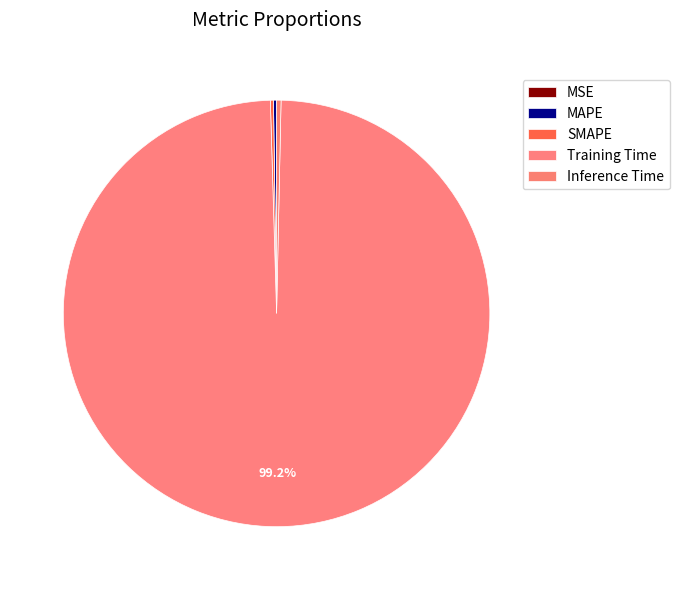

Which slice is the largest?

Training Time